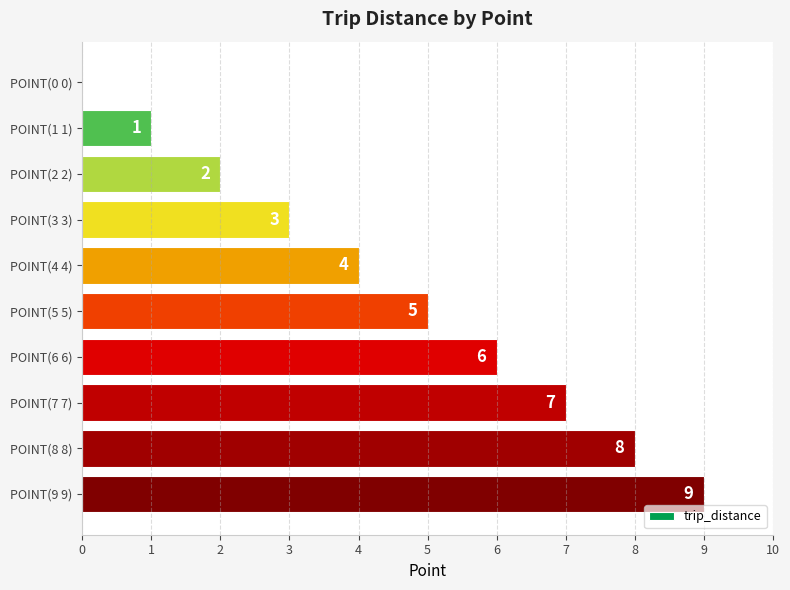

The value at POINT(7 7) is 7. True or false?

True